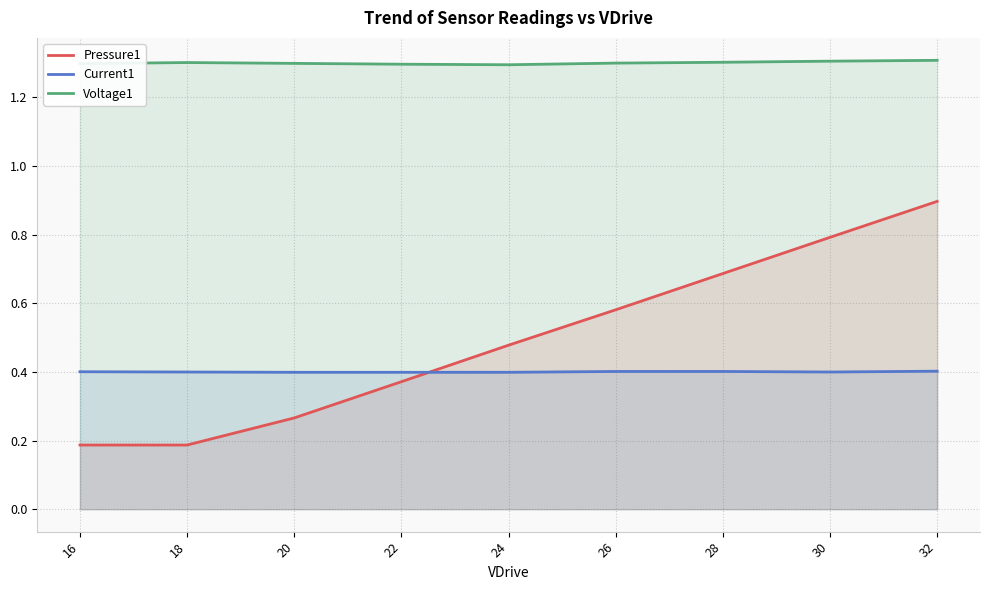

True or false: Pressure1 has a value of 0.3 at 20.

True